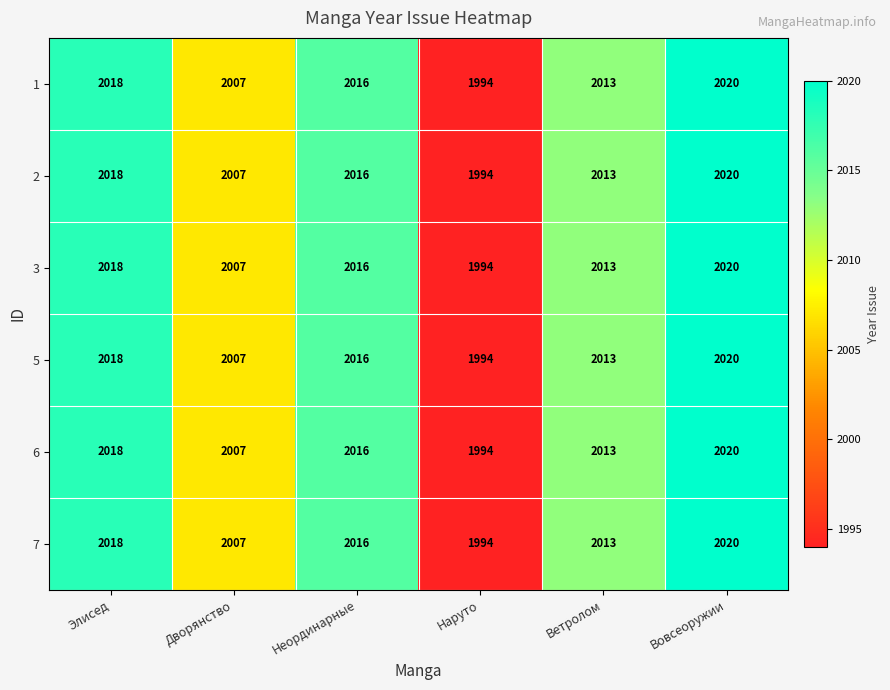

Where is 3 nearest to the value 2007?

Дворянство